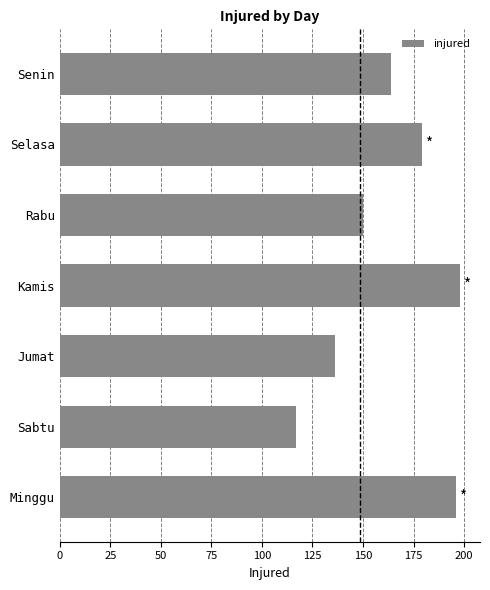

Read the value at Sabtu, to the nearest 5.

115